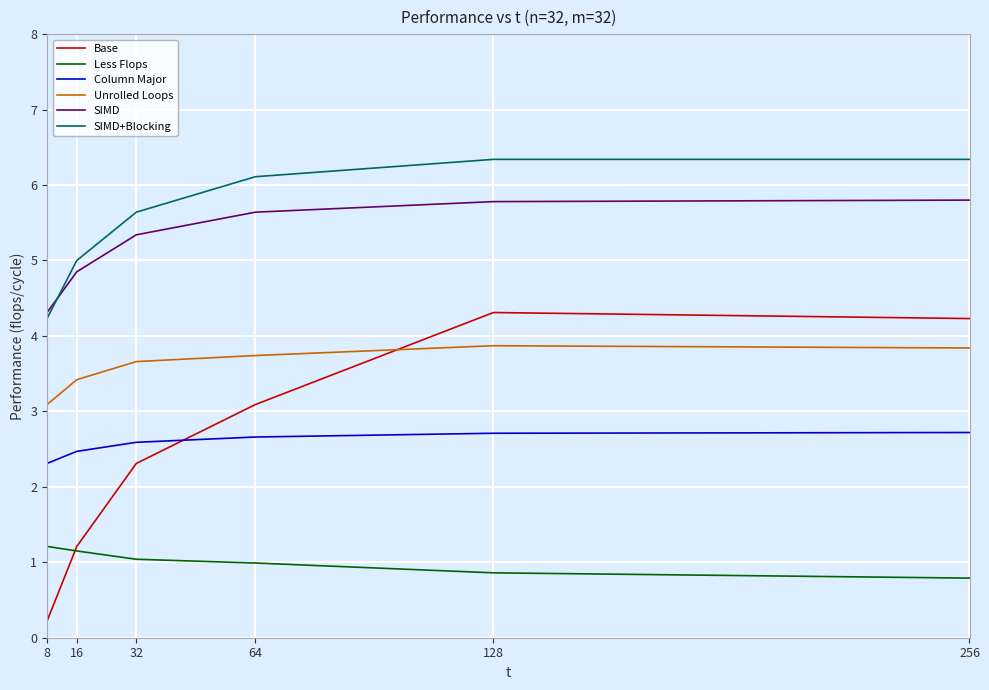

Is this an area chart (filled region under the line)?

No